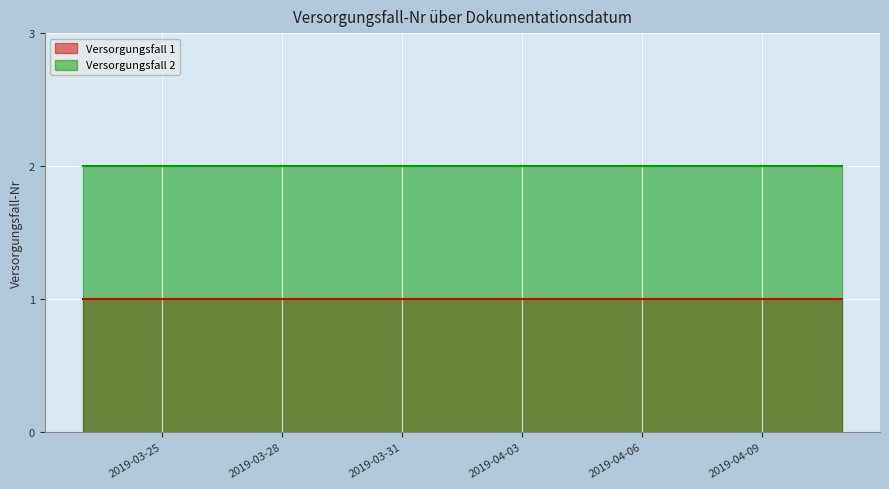

Between 2019-03-27 and 2019-03-30, which series saw the biggest shift?

Versorgungsfall 1